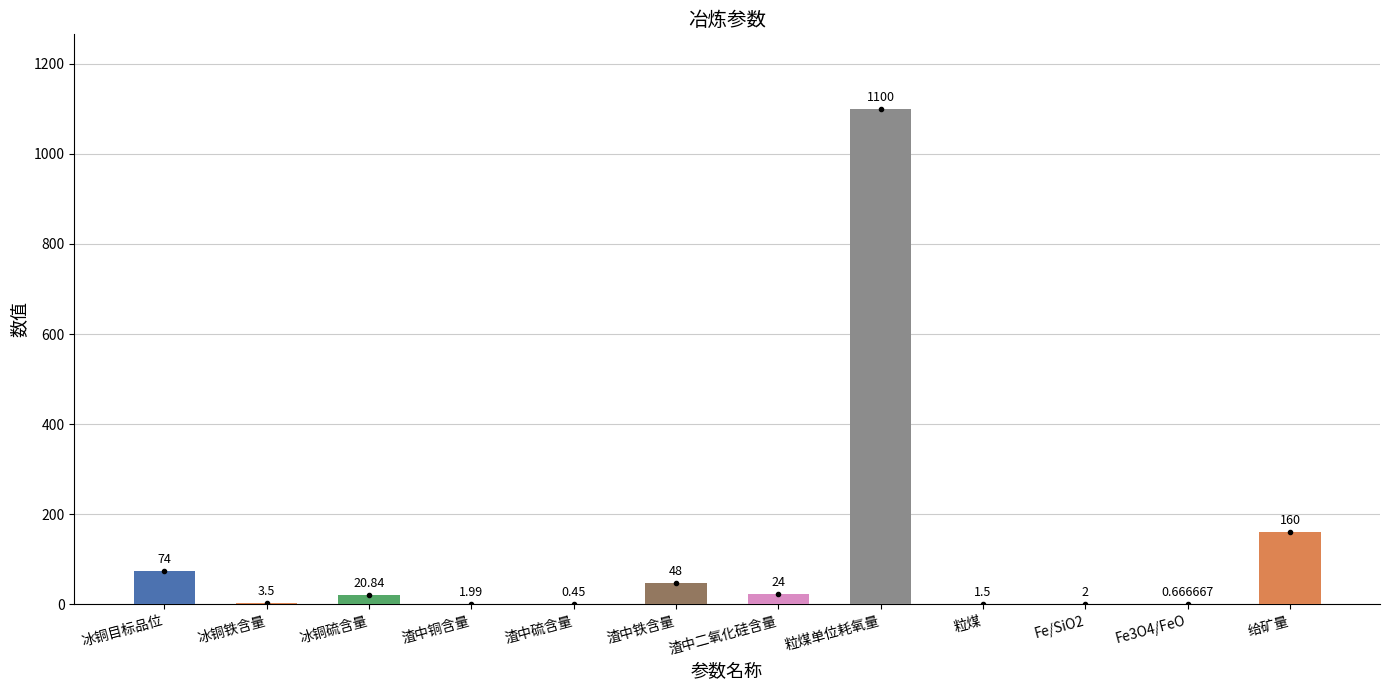

Which has a higher value, Fe/SiO2 or 渣中铜含量?

Fe/SiO2